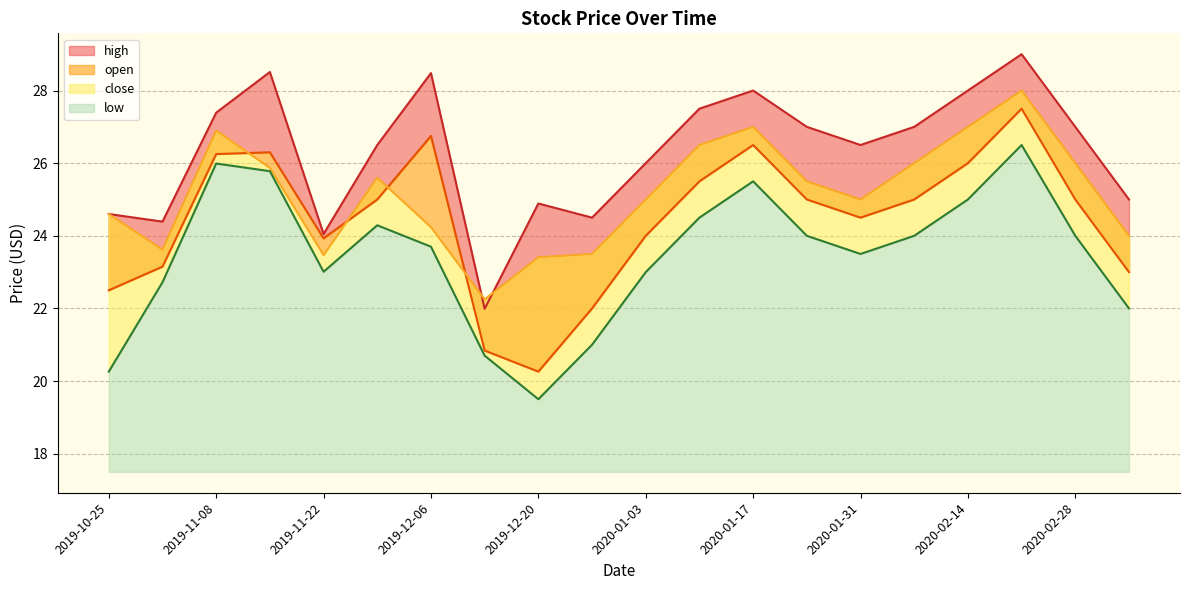

What are all the series names shown in the legend?

high, open, close, low